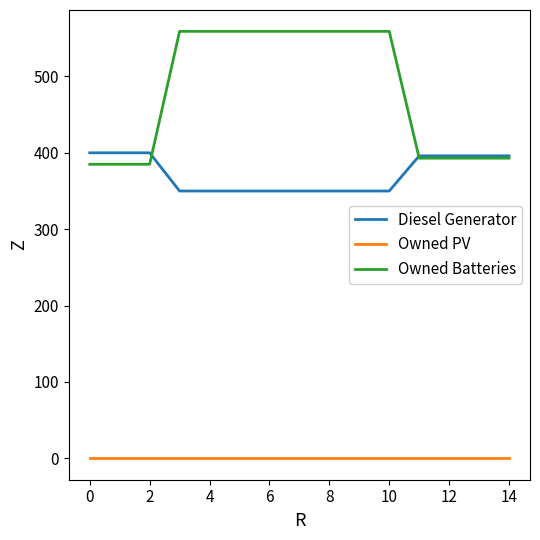

True or false: Owned Batteries and Owned PV cross at least once.

False